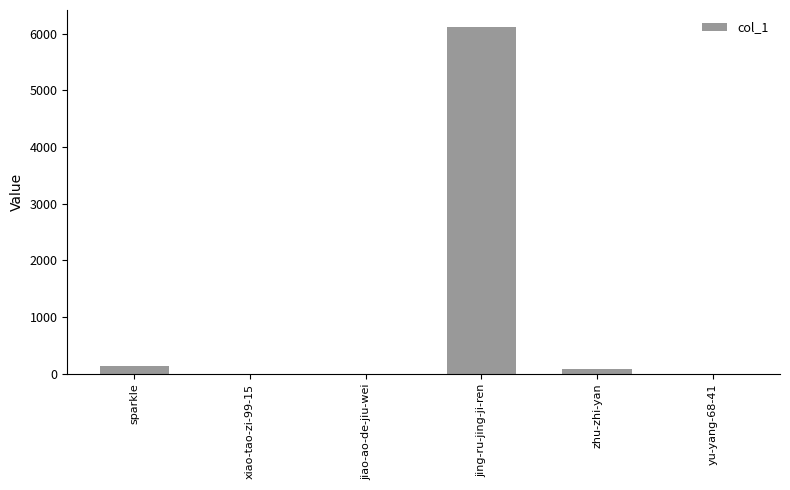

Which category has the highest value across all series?

jing-ru-jing-ji-ren